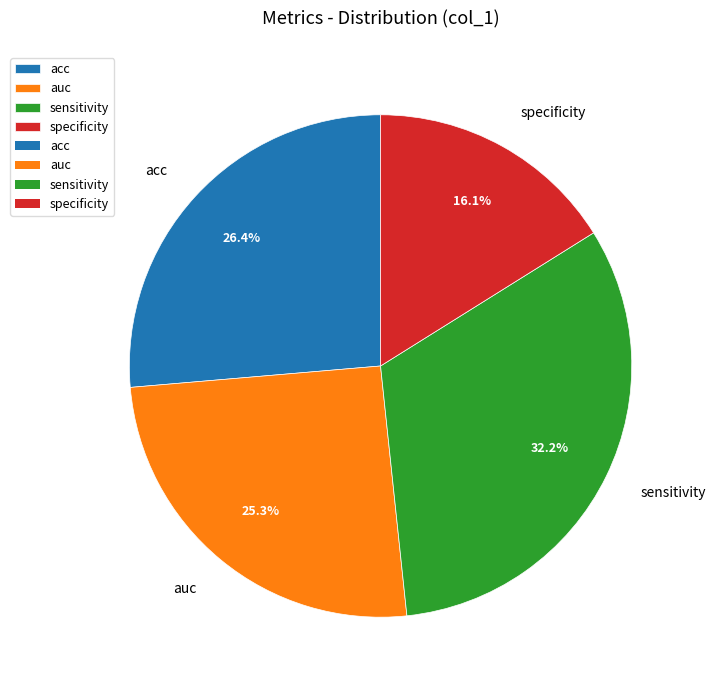

To the nearest percent, what is the combined percentage of sensitivity and acc?

59%